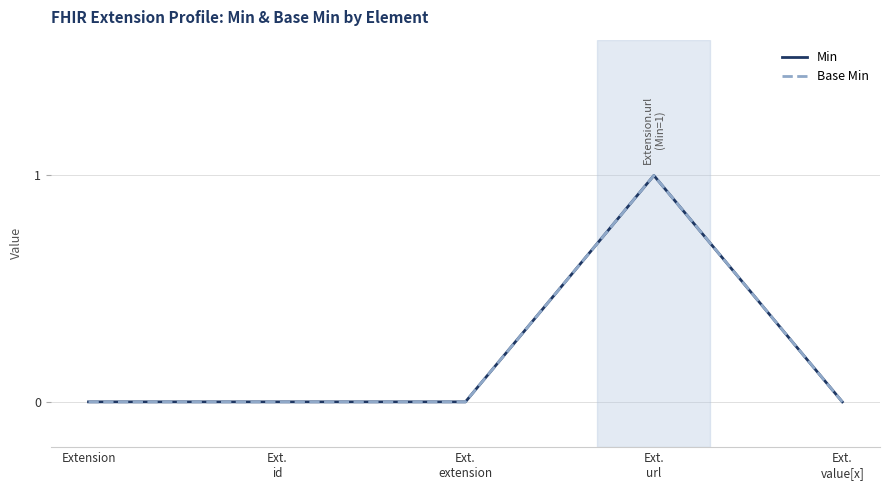

What position from the left is Ext.
extension?

3